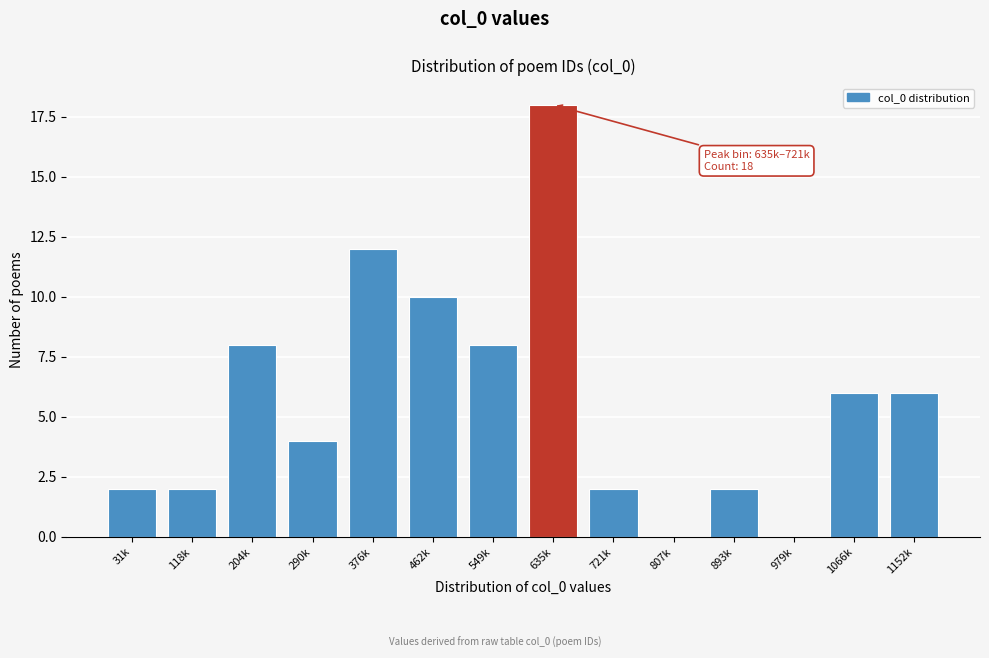

Reading left to right, transcribe all the data shown in this chart.

31k=2	118k=2	204k=8	290k=4	376k=12	462k=10	549k=8	635k=18	721k=2	807k=0	893k=2	979k=0	1066k=6	1152k=6